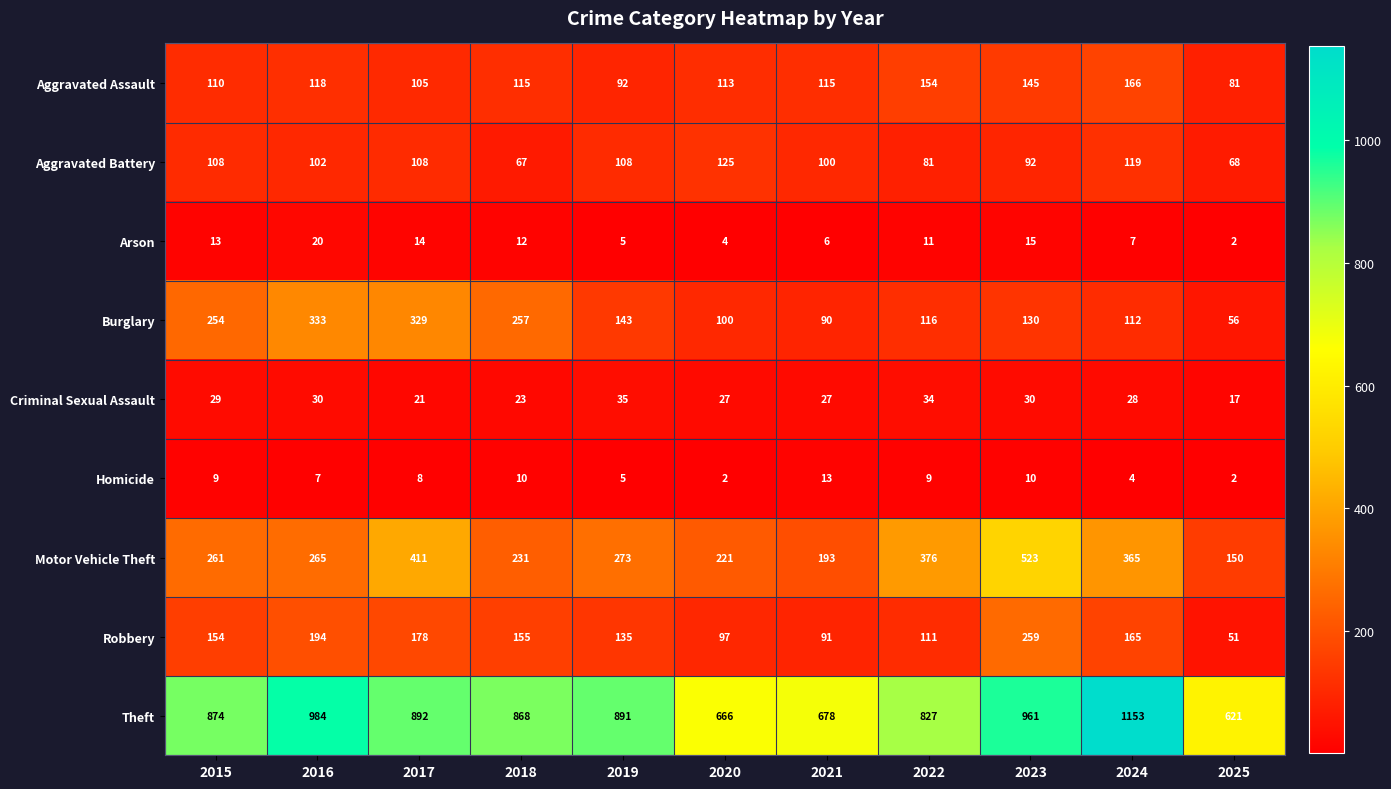

Which label corresponds to the largest value in the chart?

2024